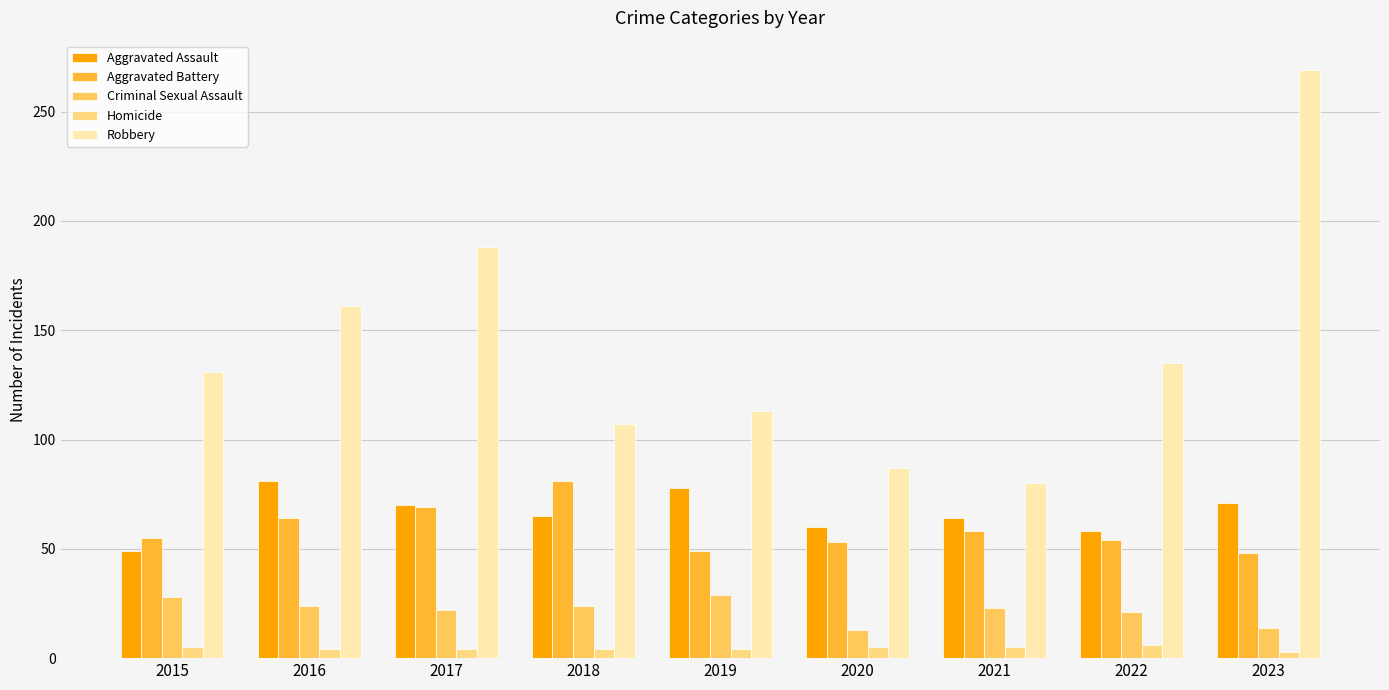

What is the sum of the Criminal Sexual Assault values at 2021 and 2023?

37